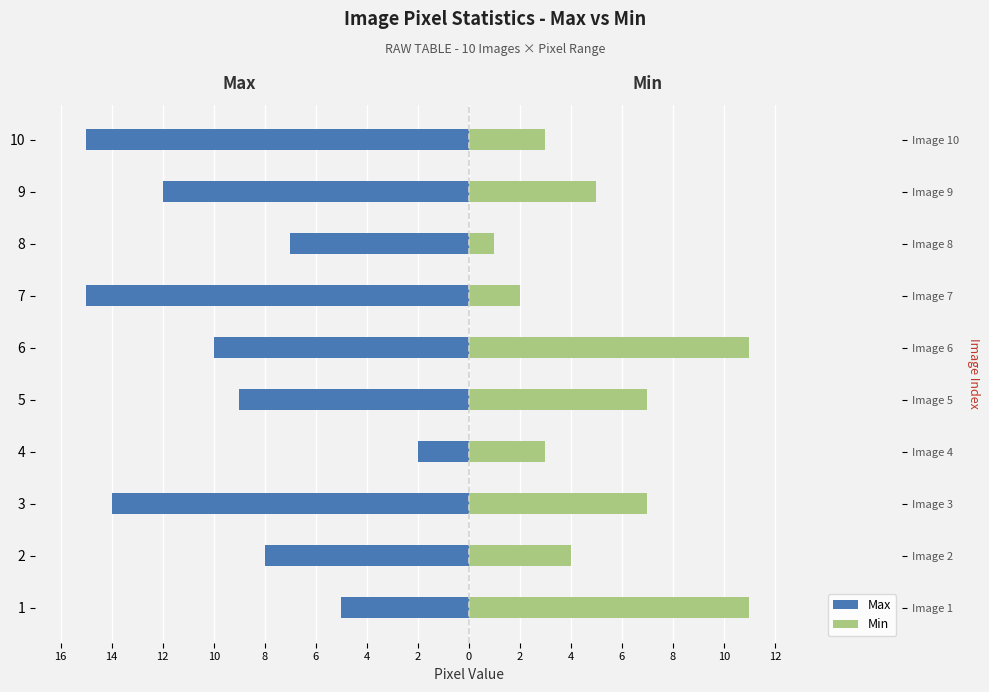

Reading left to right, extract all data points from this chart.

Max: -5	-8	-14	-2	-9	-10	-15	-7	-12	-15
Min: 11	4	7	3	7	11	2	1	5	3